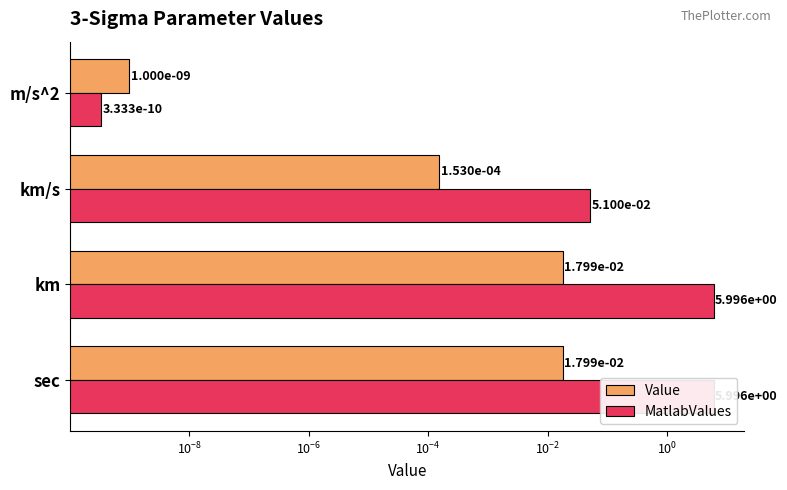

How many bars are there in total?

8